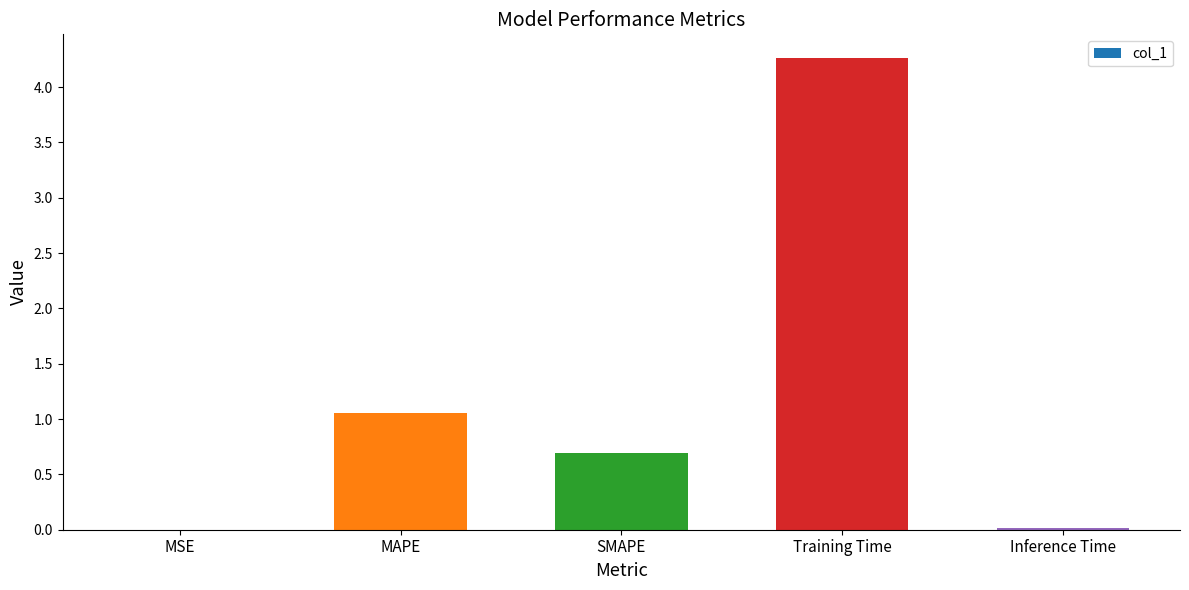

What is the sum of all values?

6.0